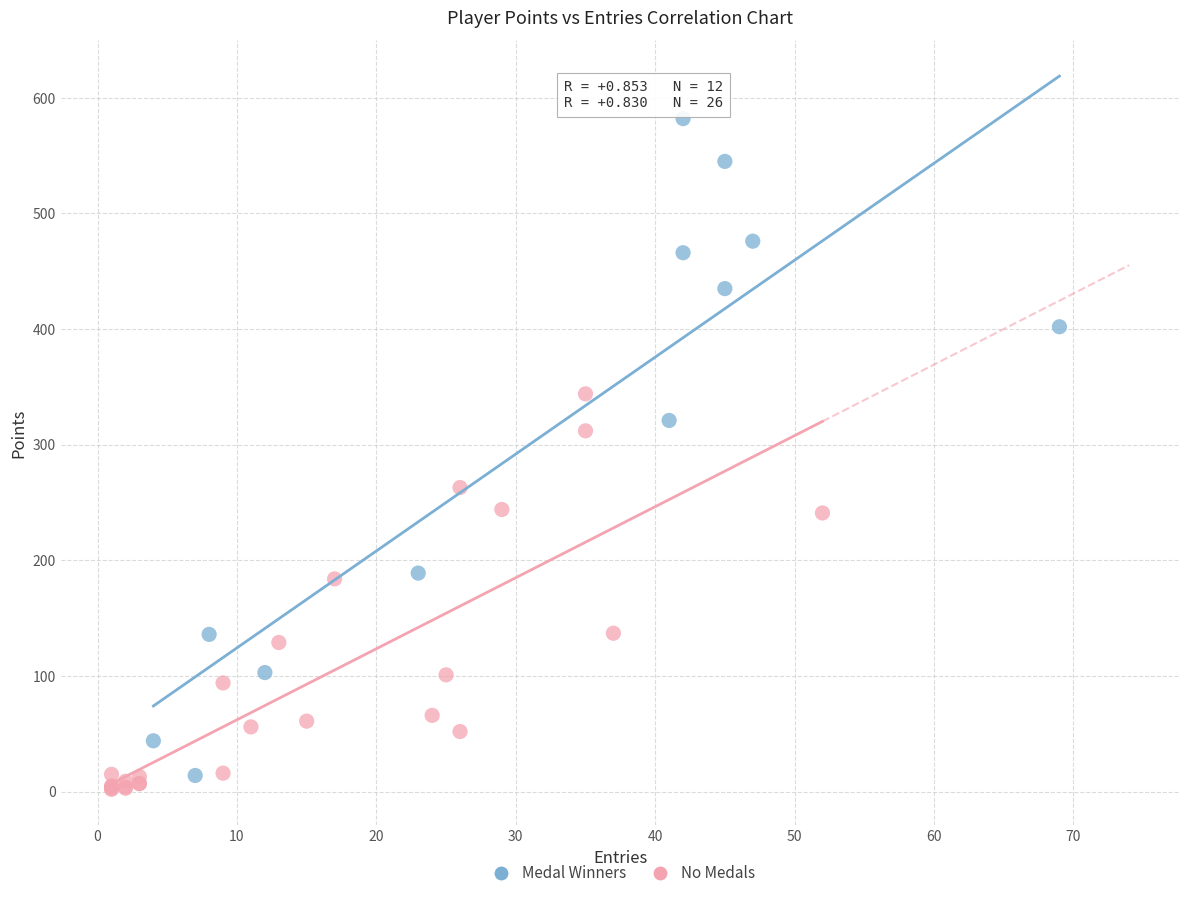

Which series contains the highest Y value?

Medal Winners